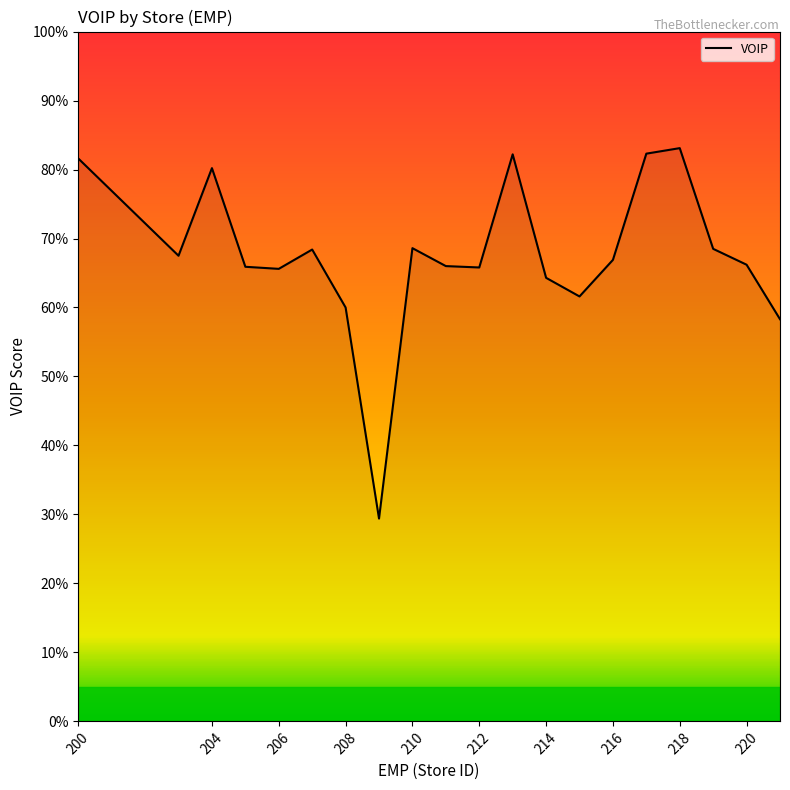

Where does the data first go above 669?

200